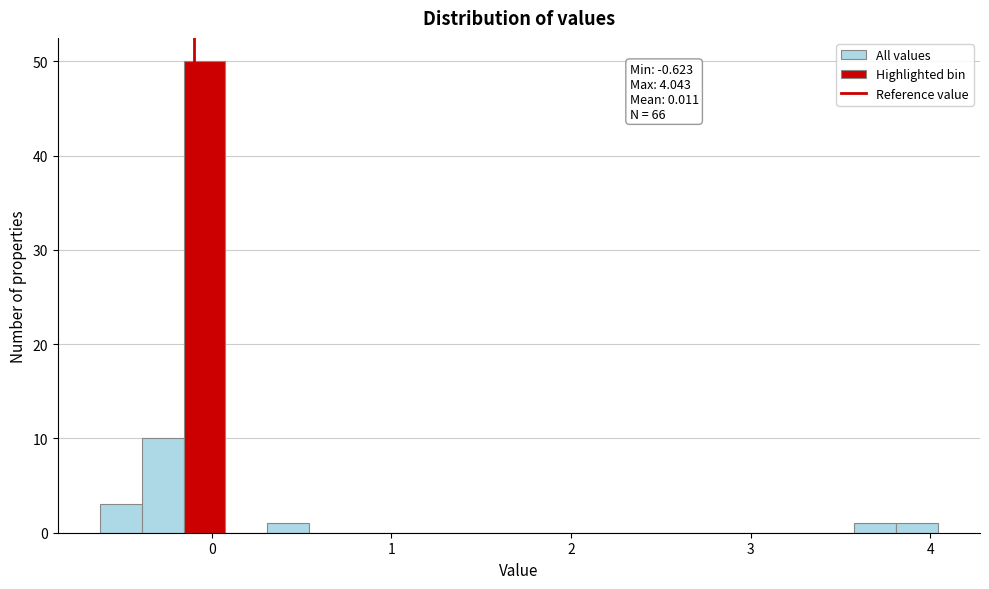

Read against the x-axis, roughly where is the centre of the tallest bar?

0.0